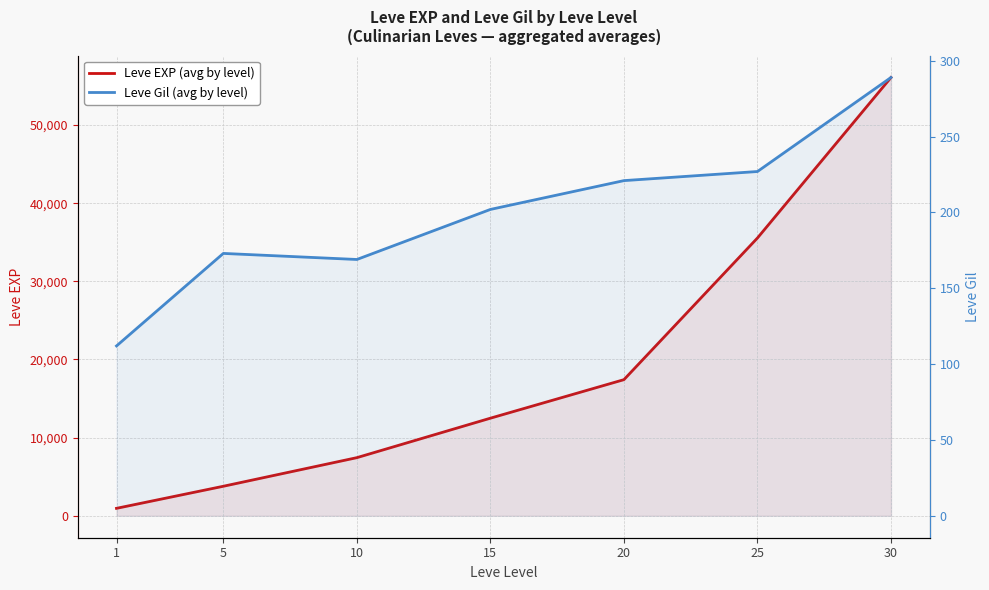

True or false: Leve EXP (avg by level) and Leve Gil (avg by level) cross at least once.

False